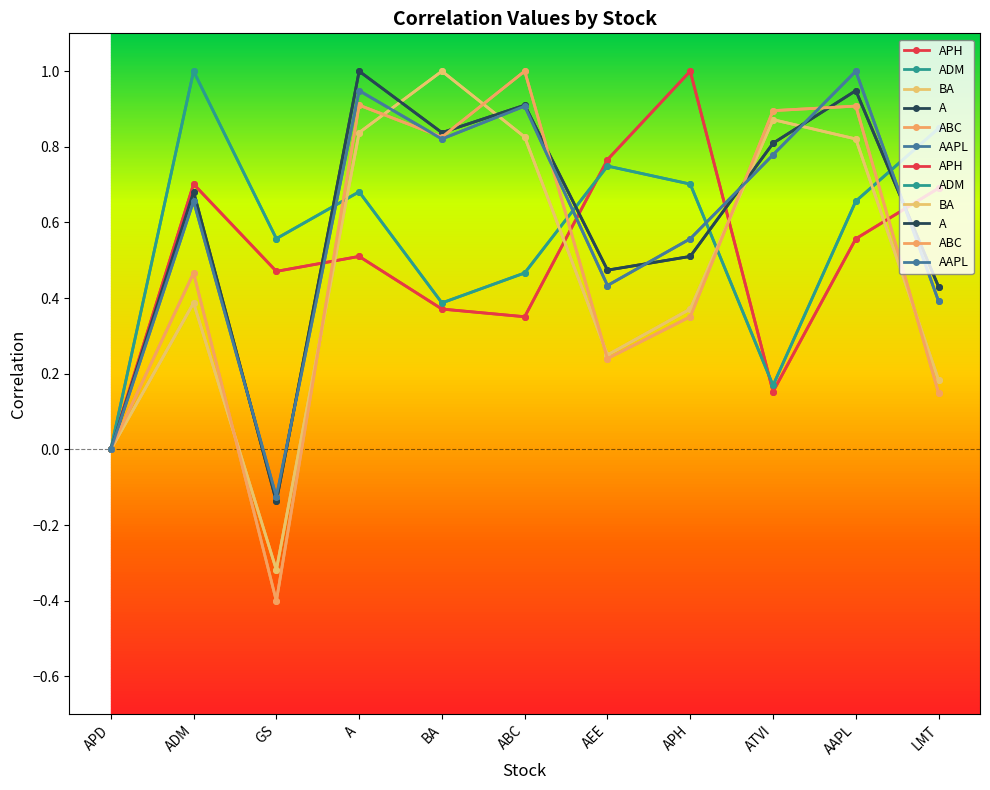

How many values in AAPL are below zero?

1